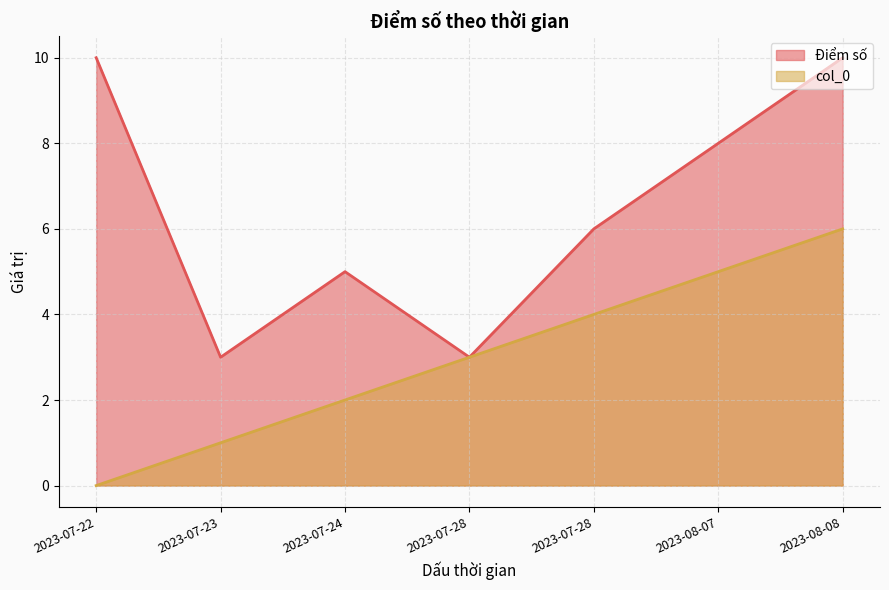

Does the chart have visible grid lines?

Yes